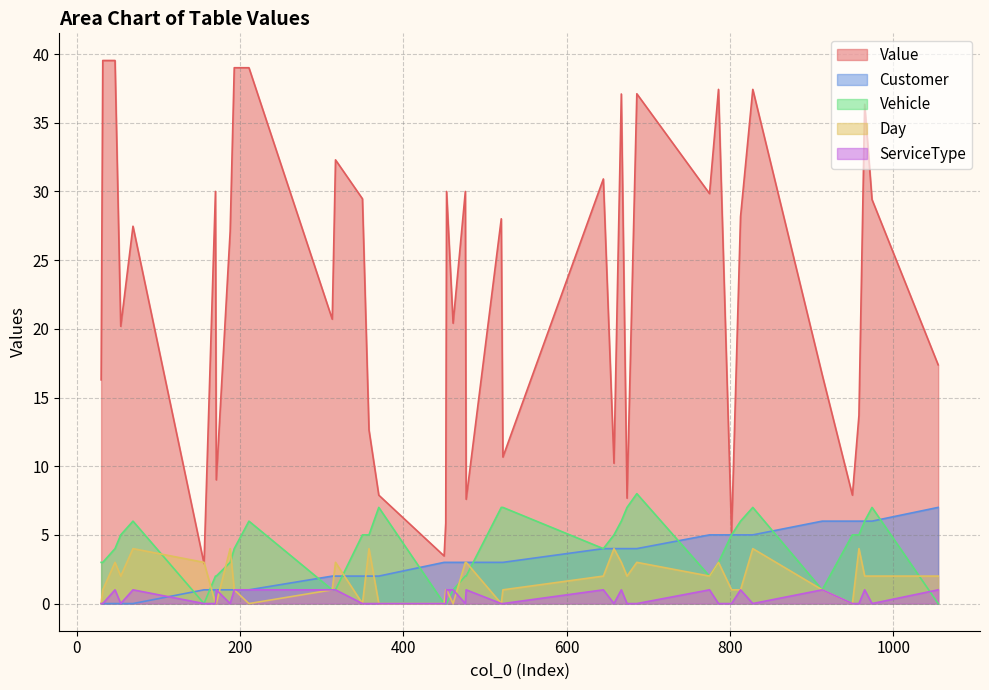

The value of Vehicle at 974 is 7.0. True or false?

True